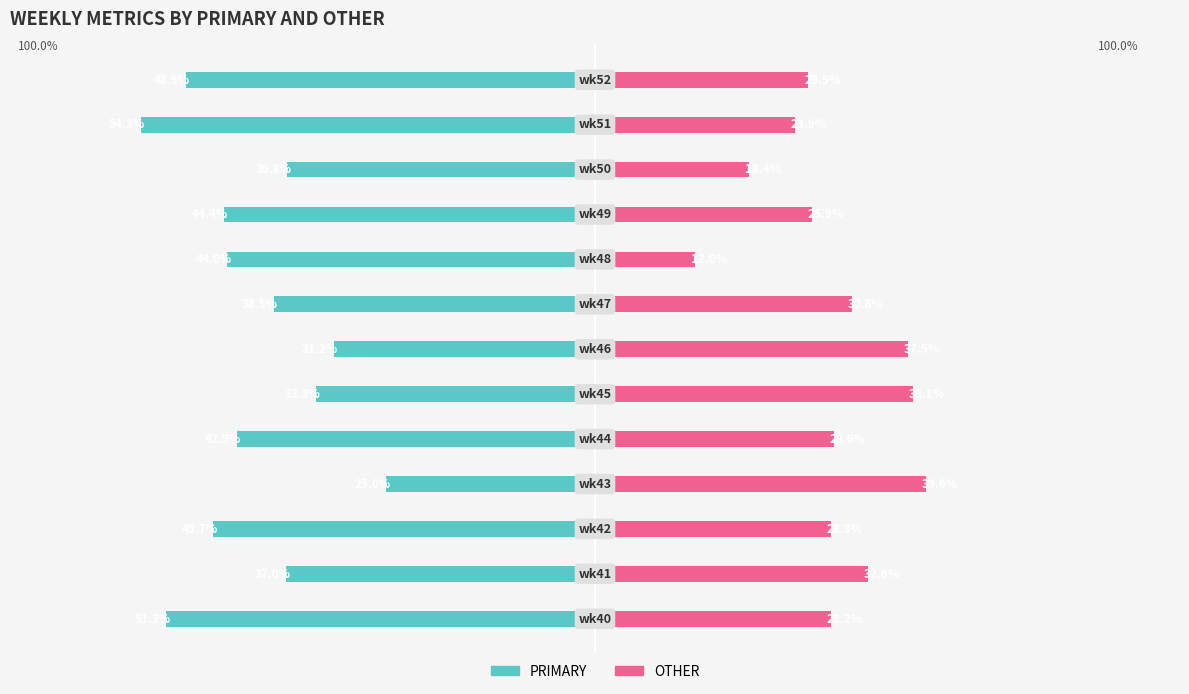

What is the value of the OTHER bar at the 2nd from the left?

32.6